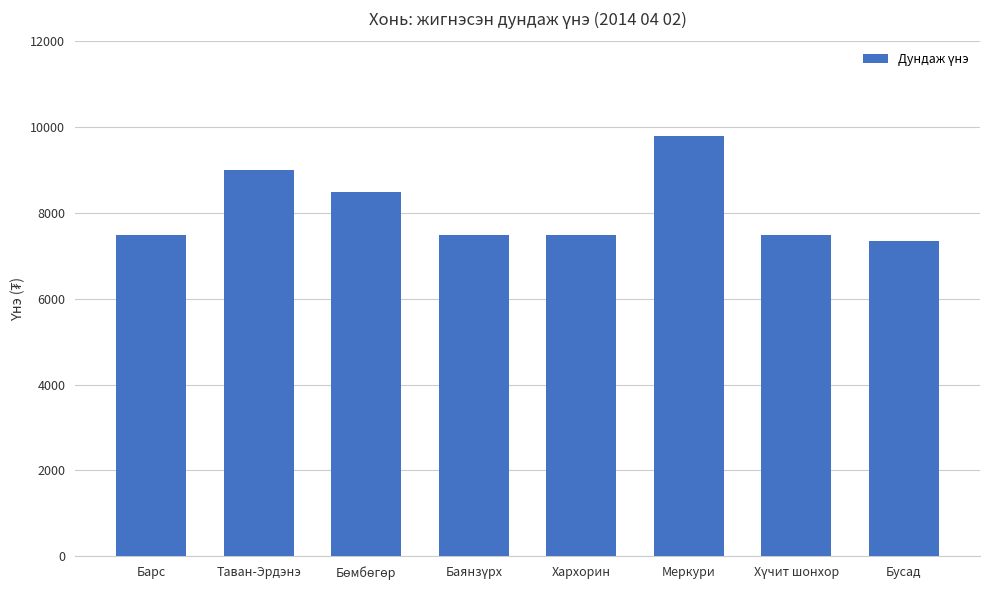

The value at Таван-Эрдэнэ is 2460. True or false?

False